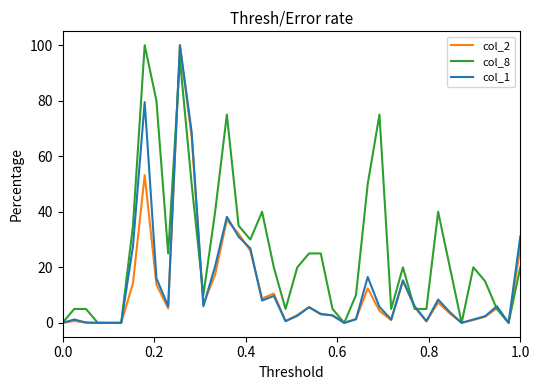

Which series has the largest total across all categories?

col_8